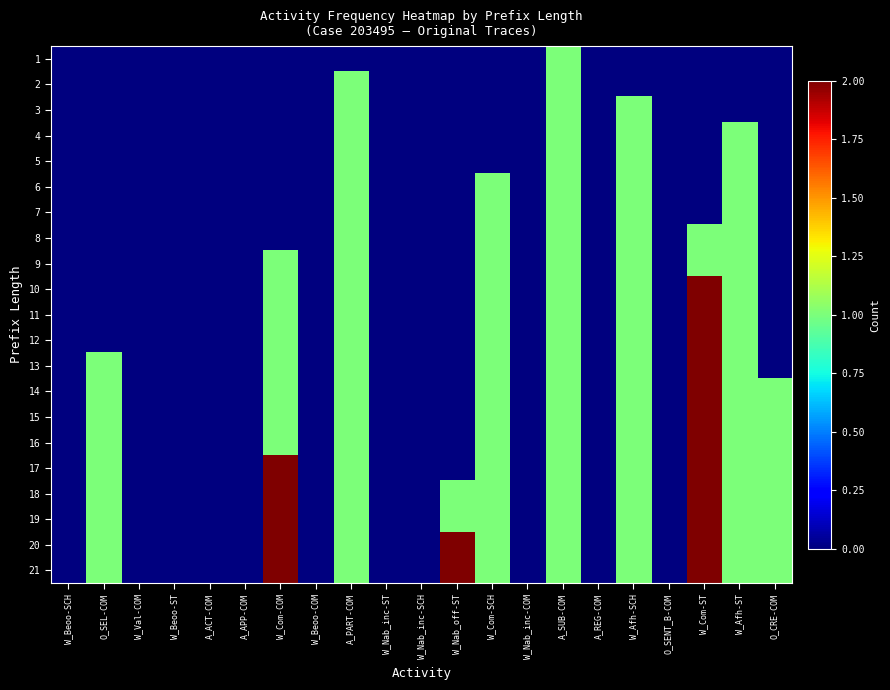

What is the maximum value shown in the chart?

2